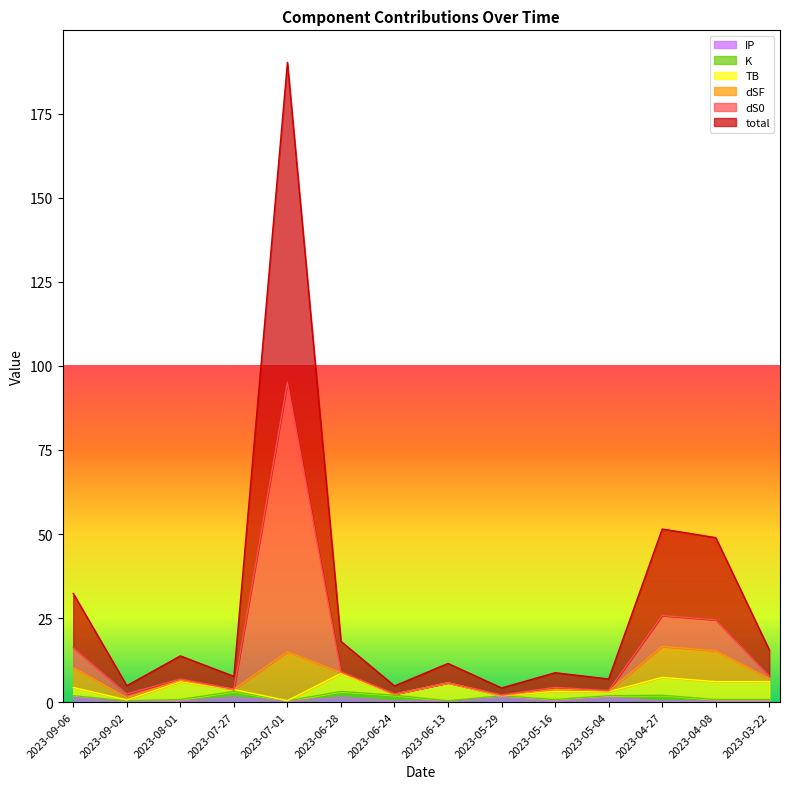

What is the difference between the second highest and second lowest values in the total series?

23.3